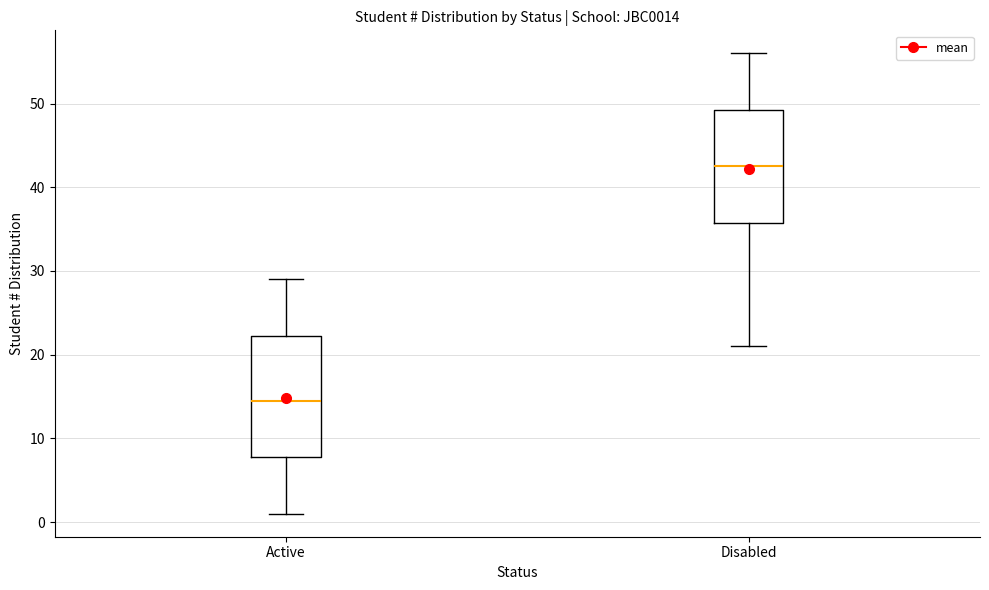

Which box is the tallest, from its lower edge to its upper edge?

Active